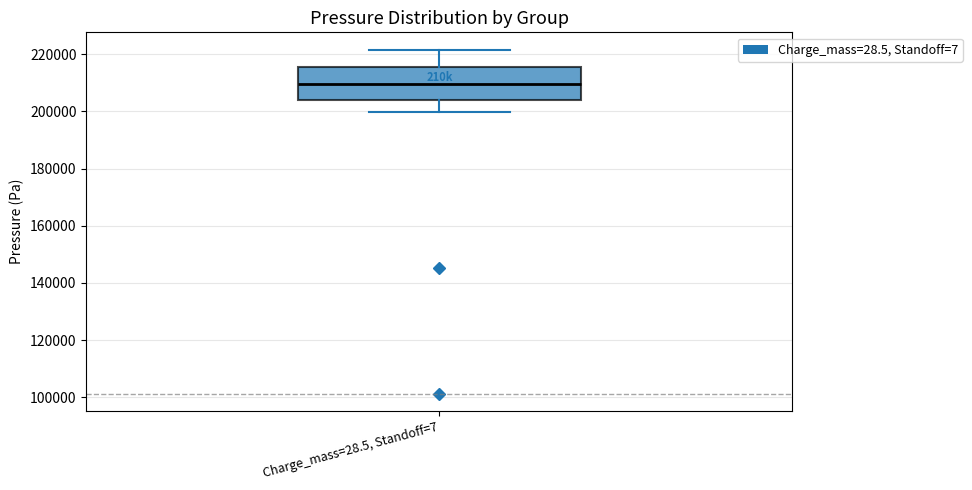

Transcribe this box plot: give where the median line is, the range the box spans, and where the two whiskers end, as read against the y-axis. The values are not printed on the chart, so give them approximately, as read against the axis.

median 210000, box 204000 to 216000, whiskers 200000 to 222000